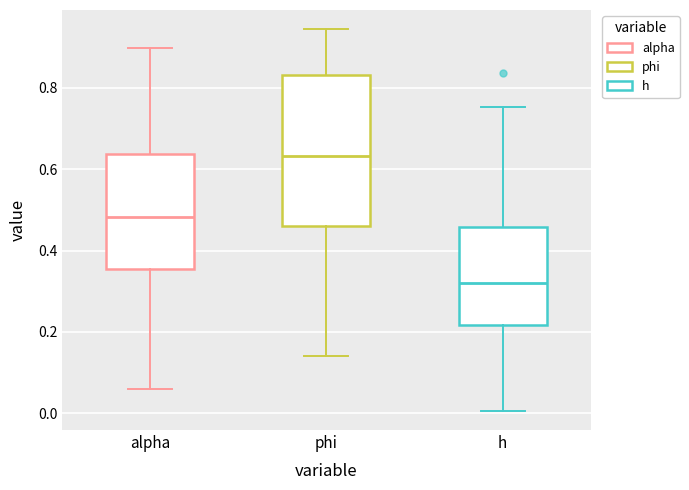

Where is the lower edge of the box for phi on the y-axis? The values are not printed on the chart, so give them approximately, as read against the axis.

0.46